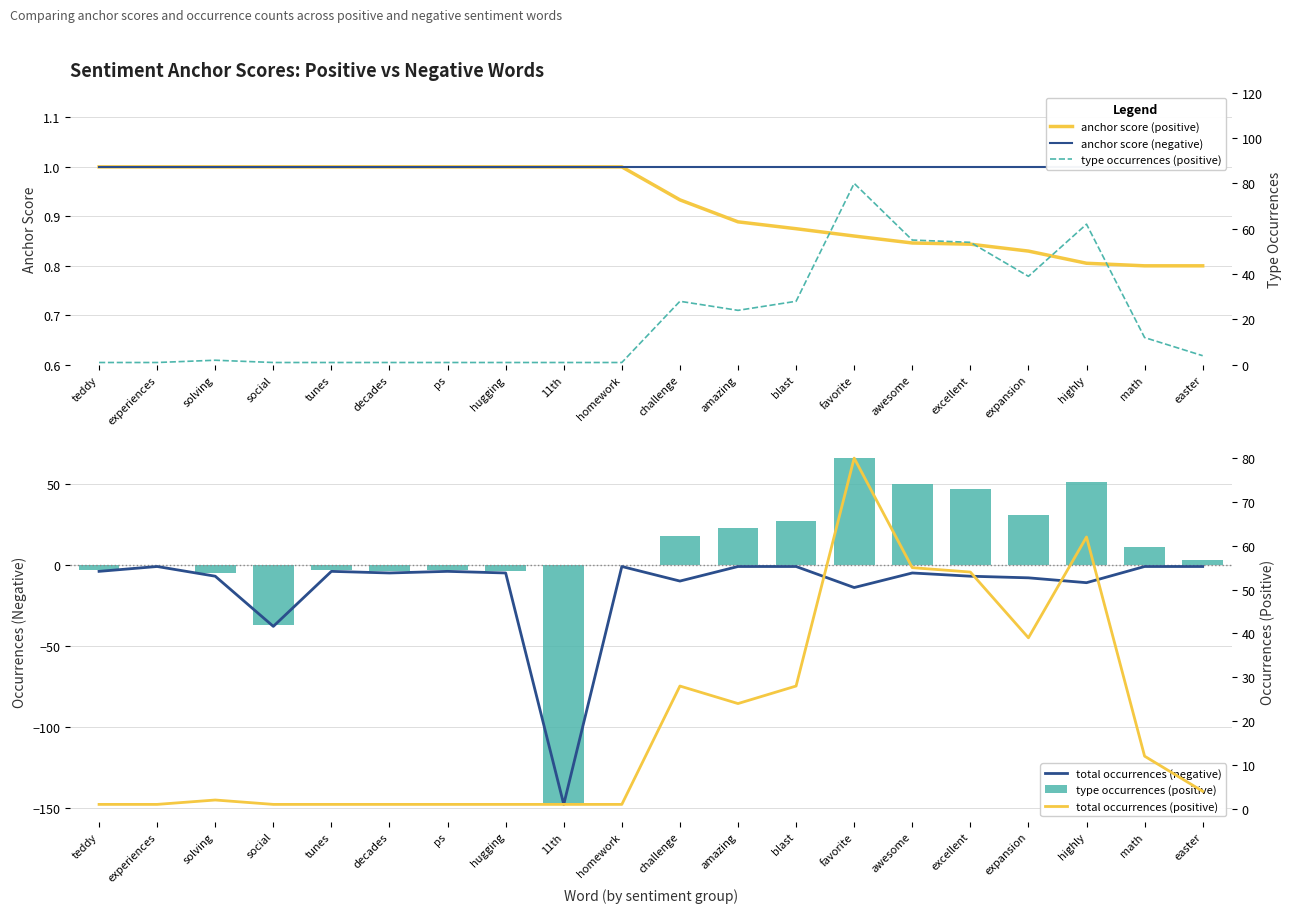

At which category is the sum across all series the highest?

favorite